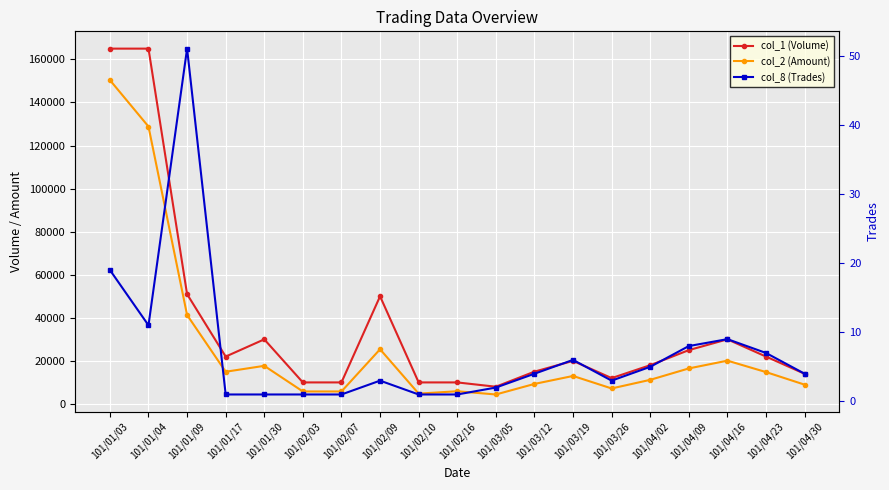

Which has a higher value, 101/04/09 or 101/02/16?

101/04/09